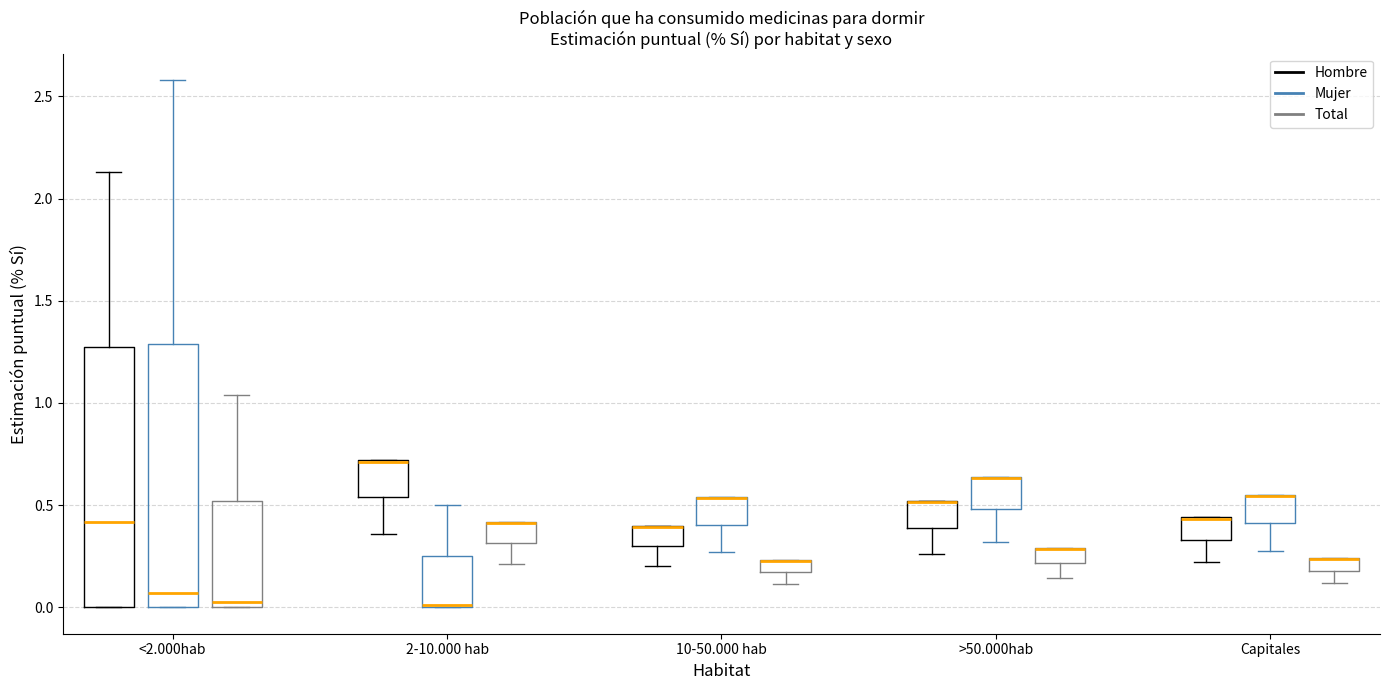

Where does the lower whisker of the box for >50.000hab (Total) end on the y-axis? The values are not printed on the chart, so give them approximately, as read against the axis.

0.15